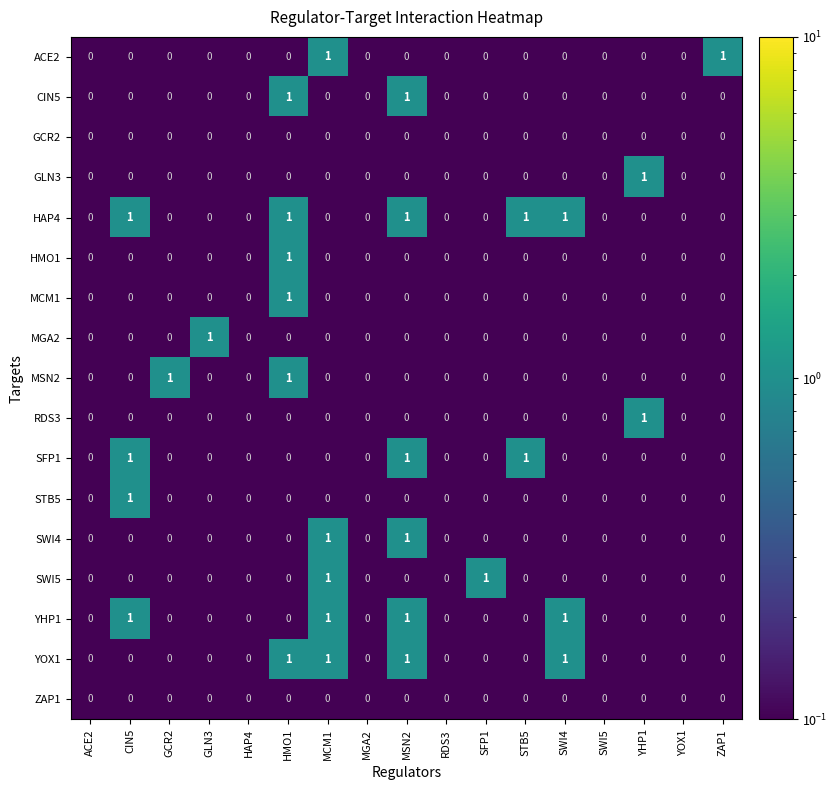

What is the total value across all series at GLN3?

1